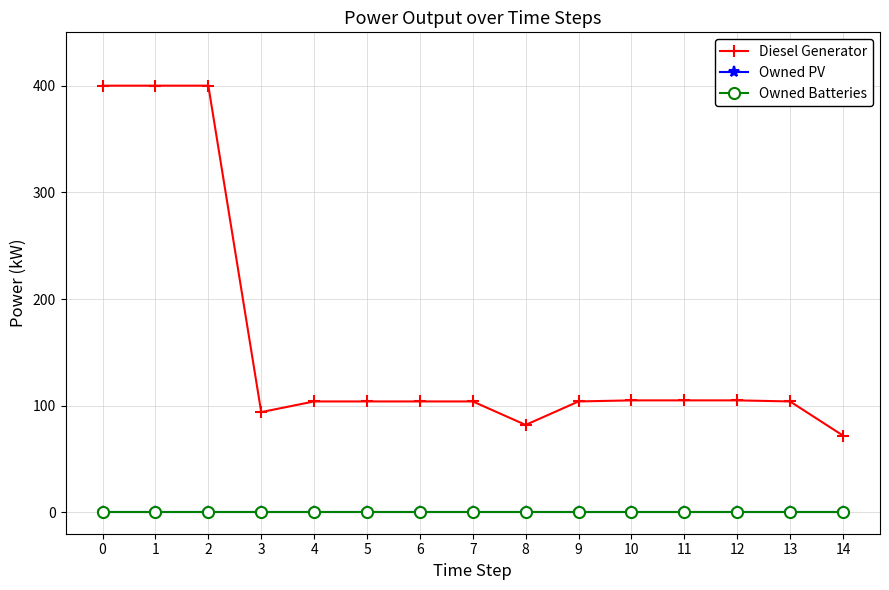

Which series has the largest total across all categories?

Diesel Generator